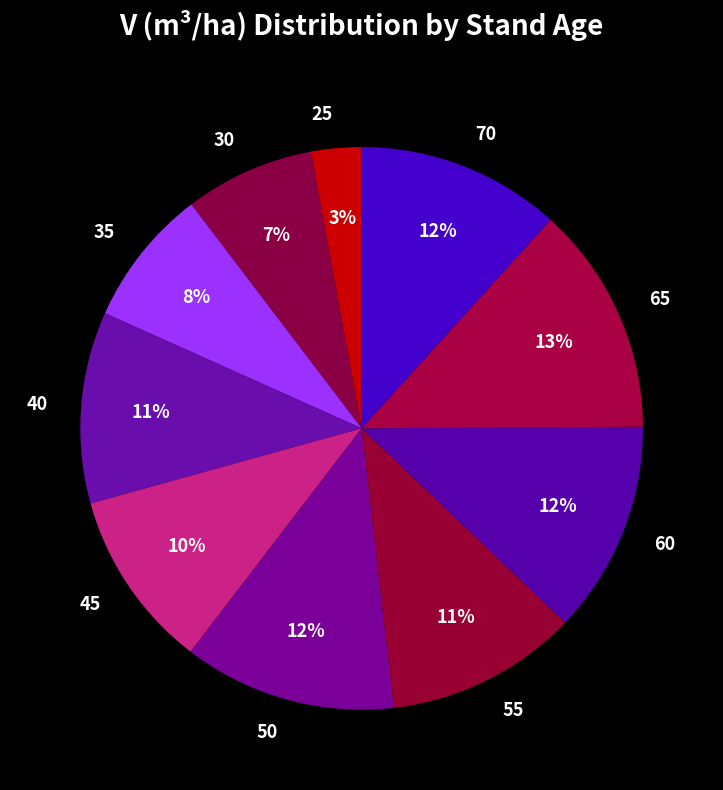

Combined, do 30 and 40 account for over 50%?

No